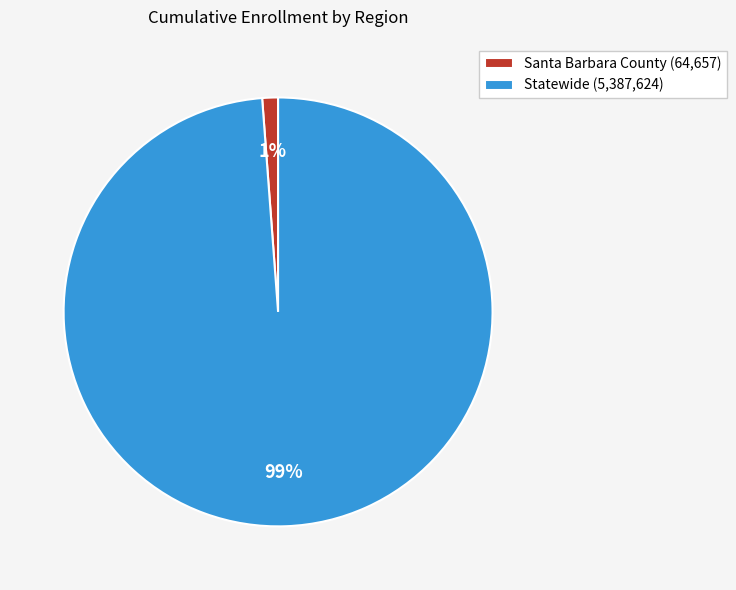

Which category has the biggest portion of the pie?

Statewide